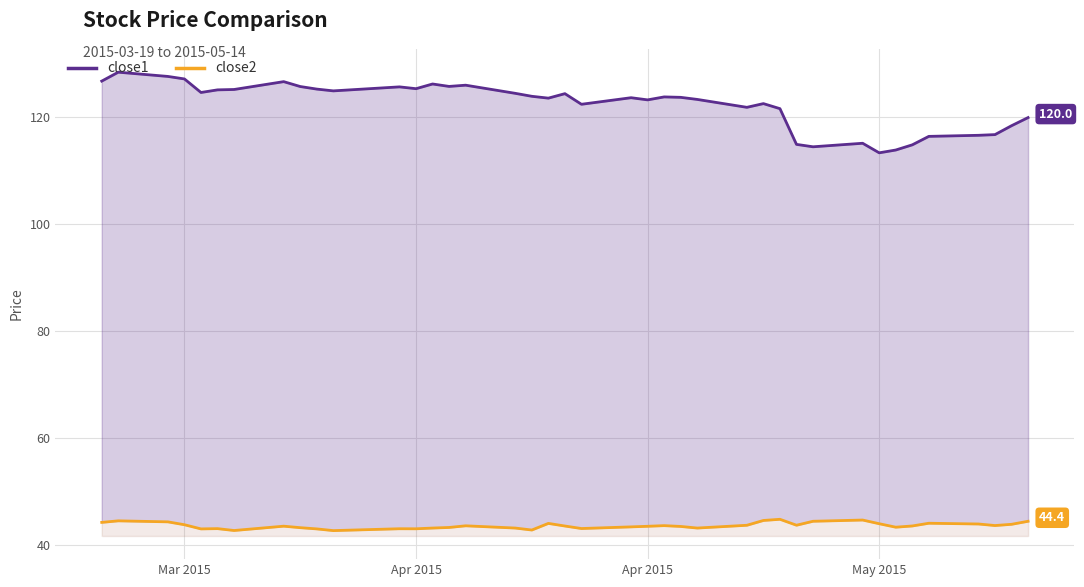

How many values in the close2 series exceed 43?

32